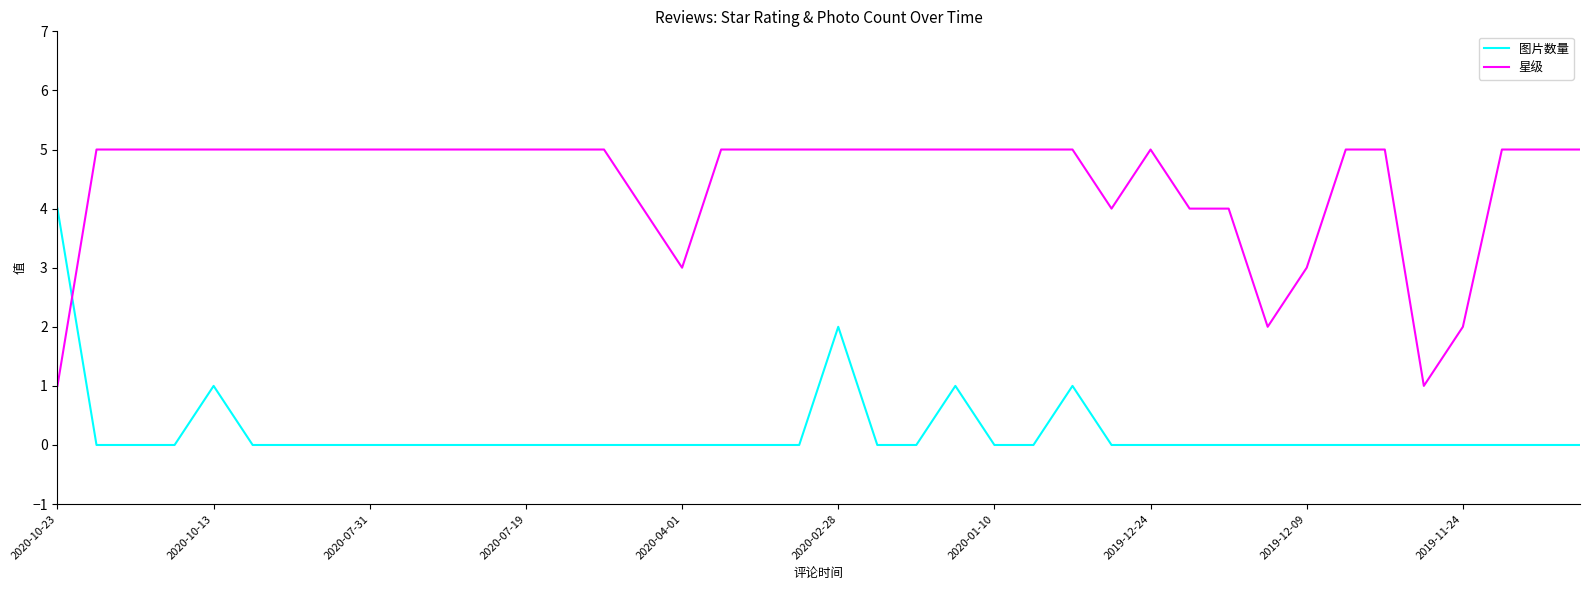

What is the difference between the maximum and second lowest values in the 图片数量 series?

4